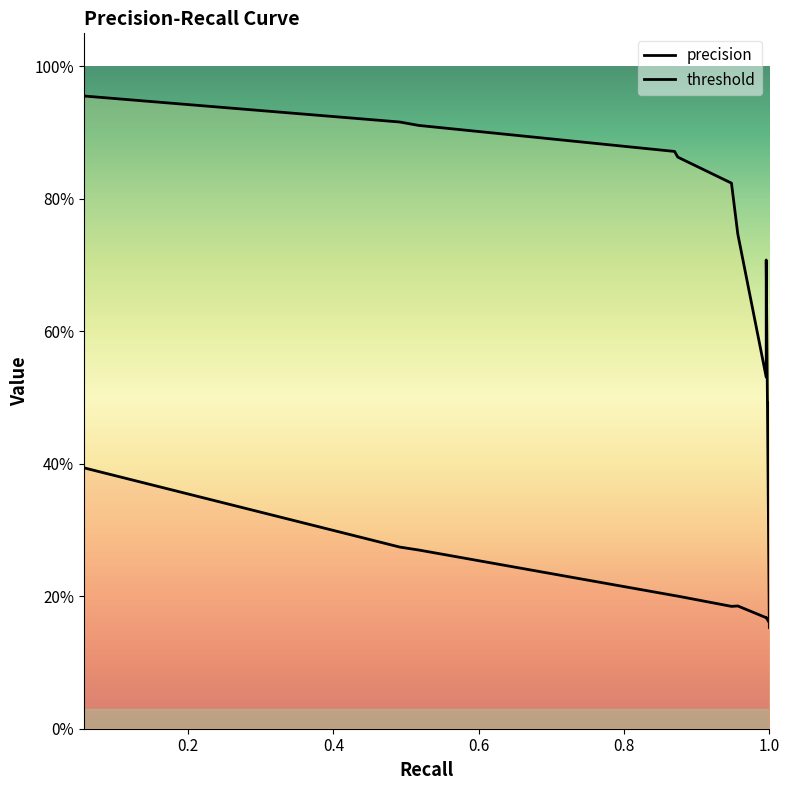

What is the label of the 7th point from the right?

0.9565217391304348